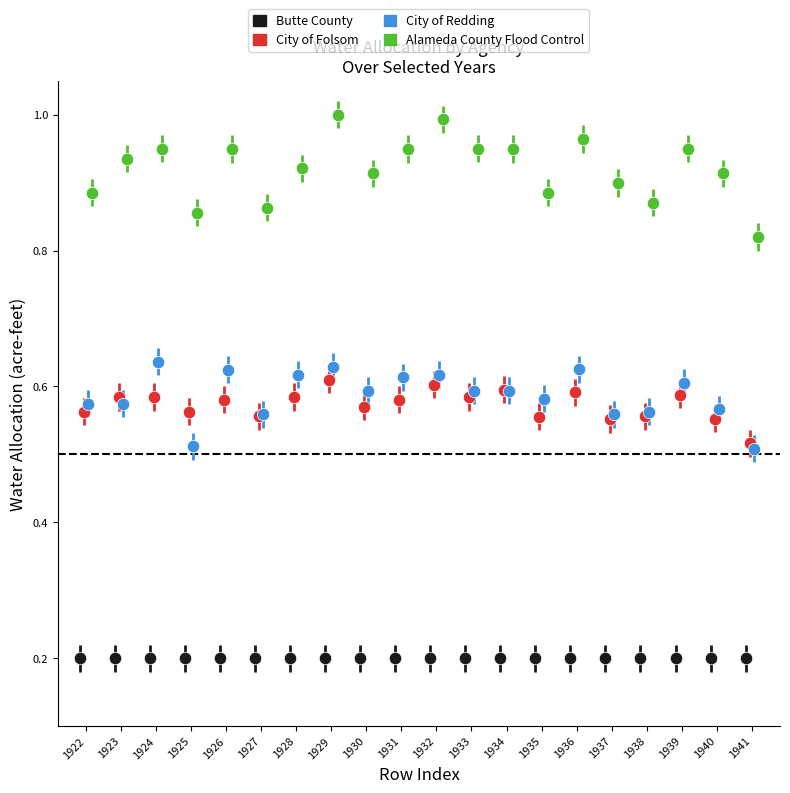

What are all the series names shown in the legend?

Butte County, City of Folsom, City of Redding, Alameda County Flood Control